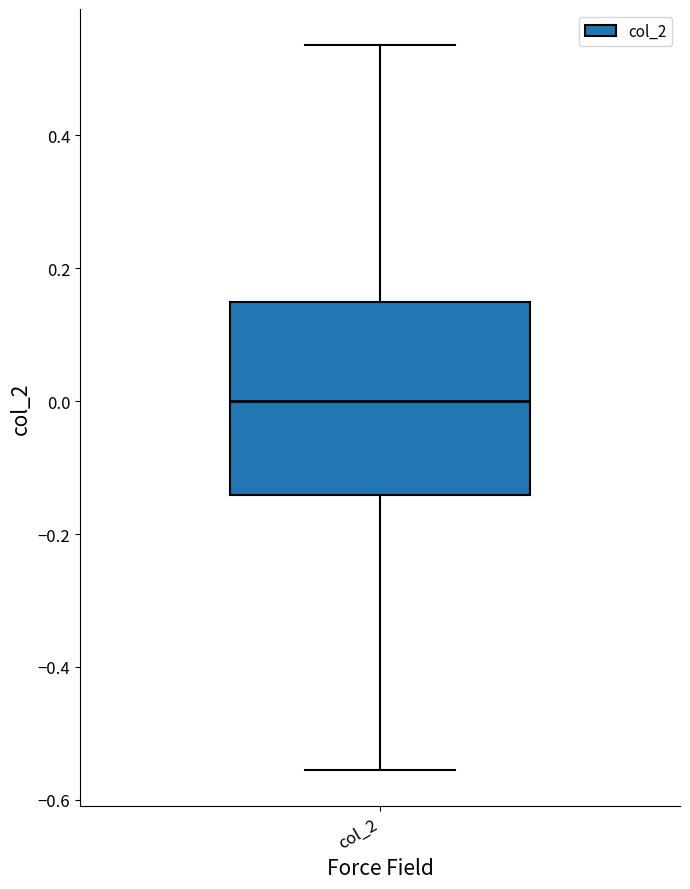

Transcribe this box plot: give where the median line is, the range the box spans, and where the two whiskers end, as read against the y-axis. The values are not printed on the chart, so give them approximately, as read against the axis.

median 0.00, box -0.14 to 0.14, whiskers -0.56 to 0.54